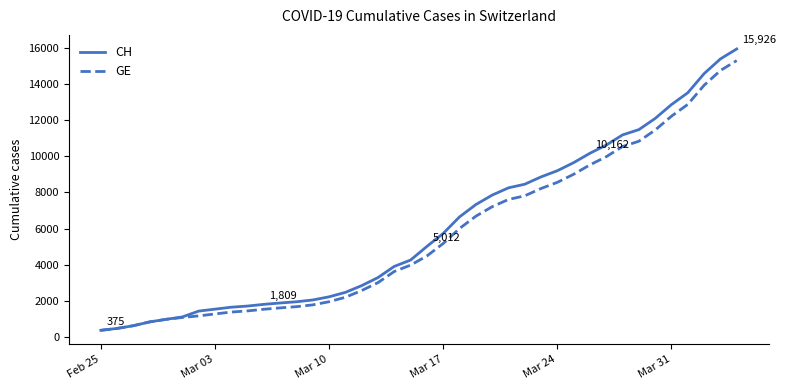

Which series has the largest range (max minus min)?

CH